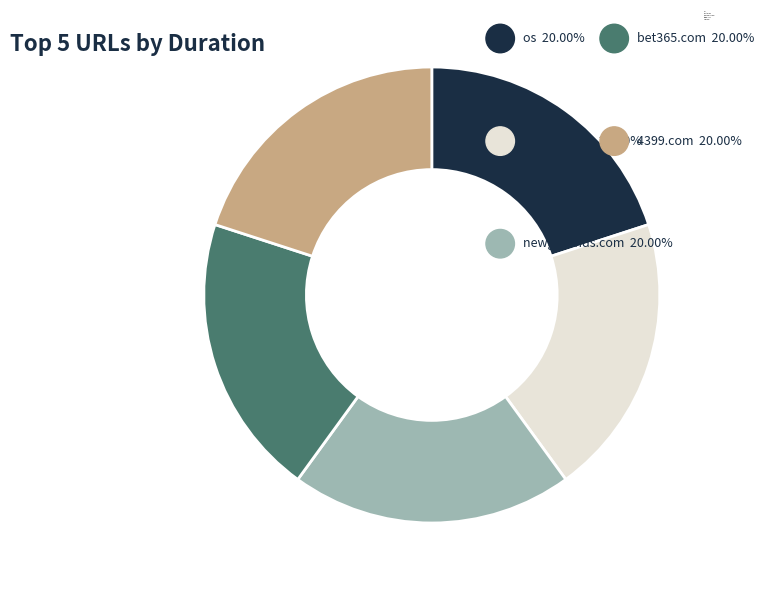

Is the sum of about:blank and os greater than half?

No